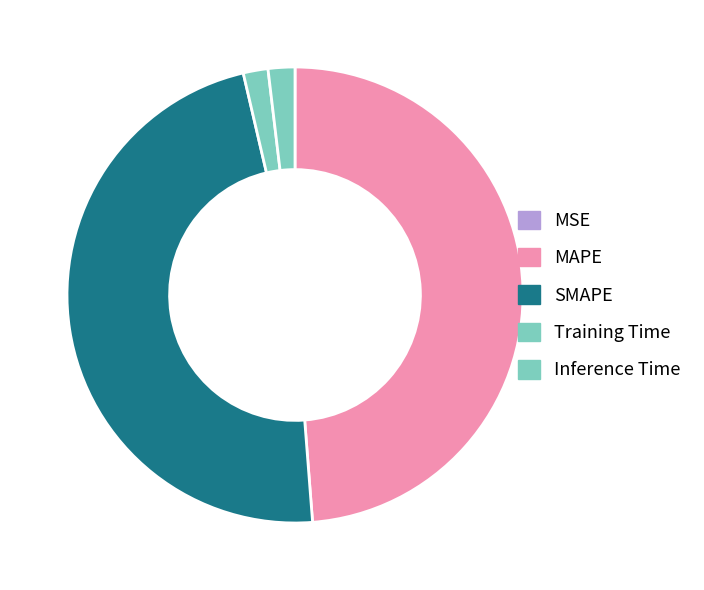

How many slices are in this pie chart?

5